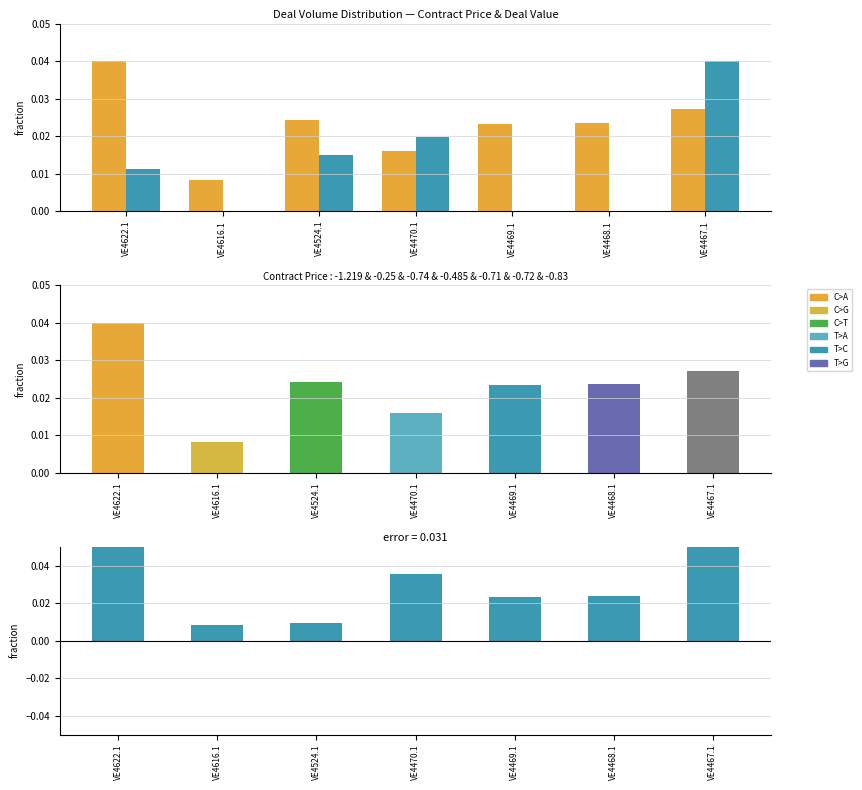

Where is Deal Value nearest to the value 0?

VE4616.1